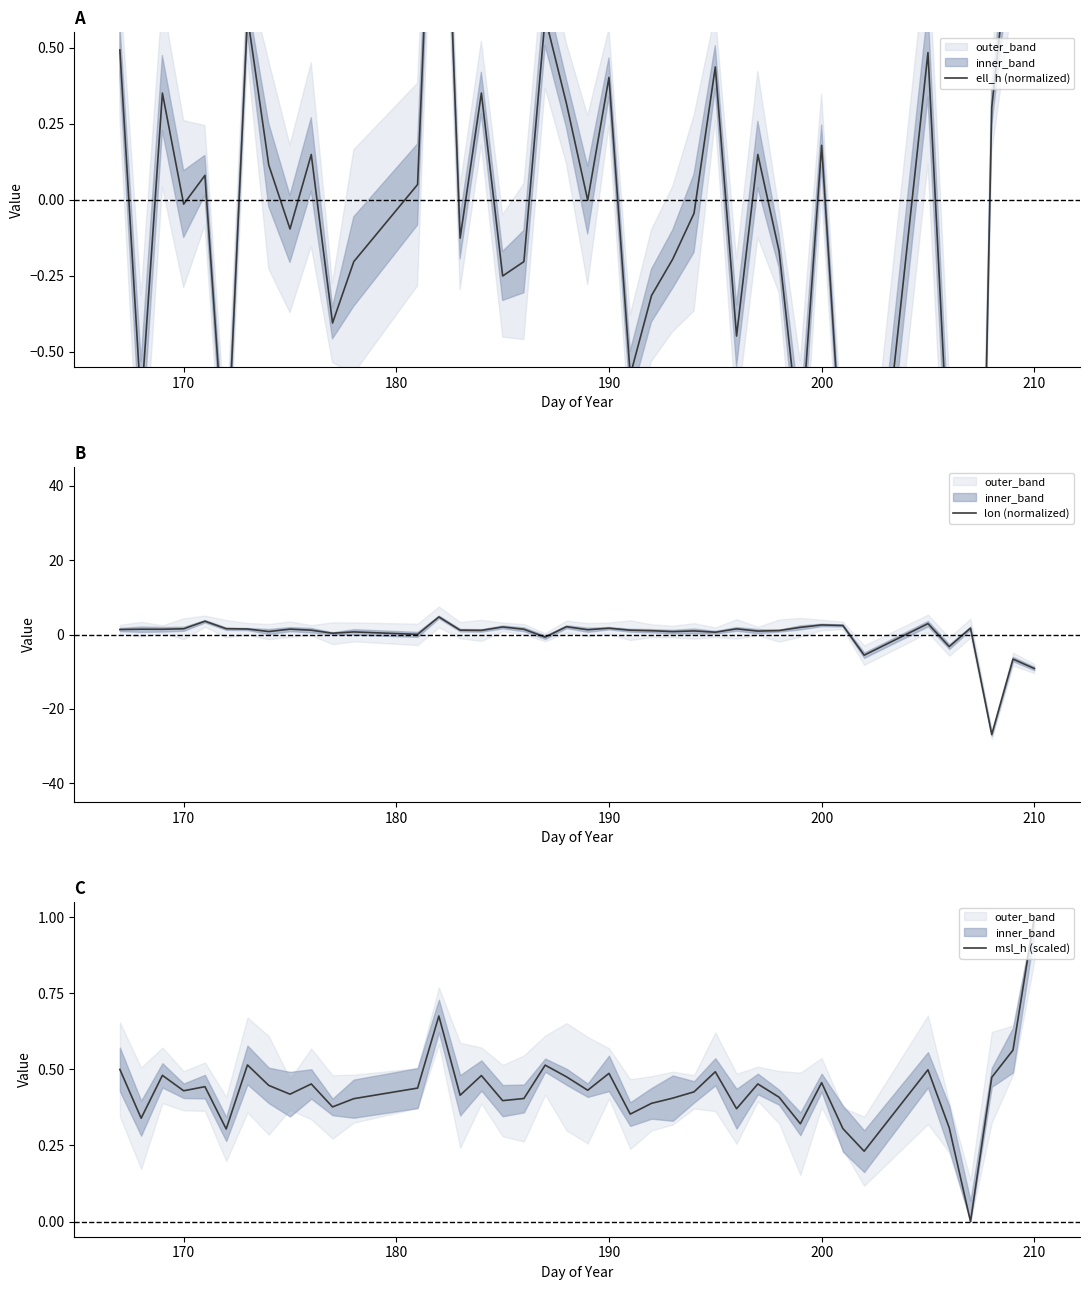

Where is lon (normalized) nearest to the value -11?

210